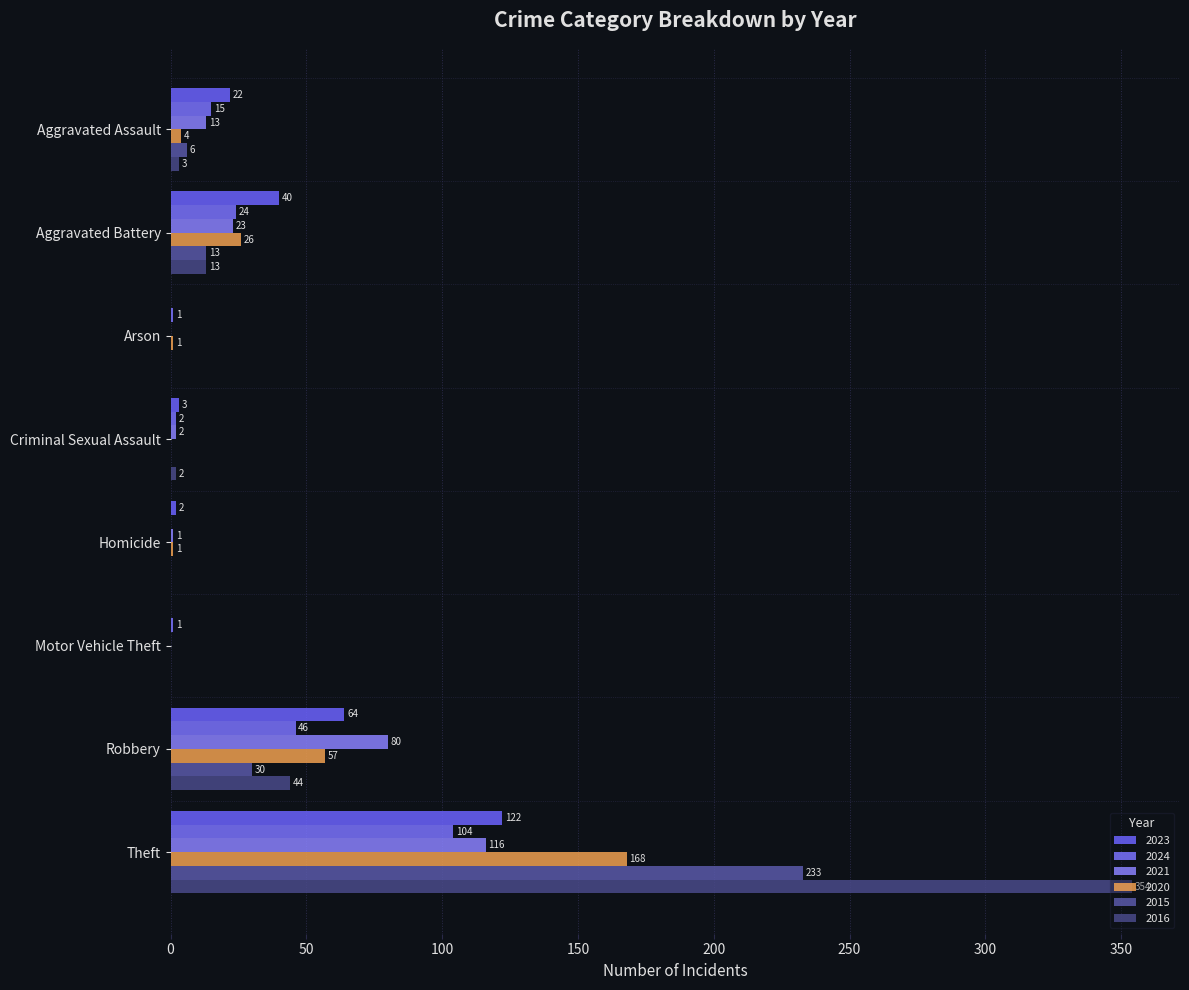

Which series has the largest range (max minus min)?

2016